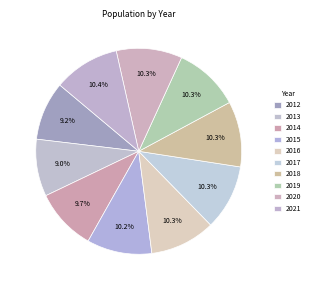

To the nearest percent, what is the average slice percentage?

10%